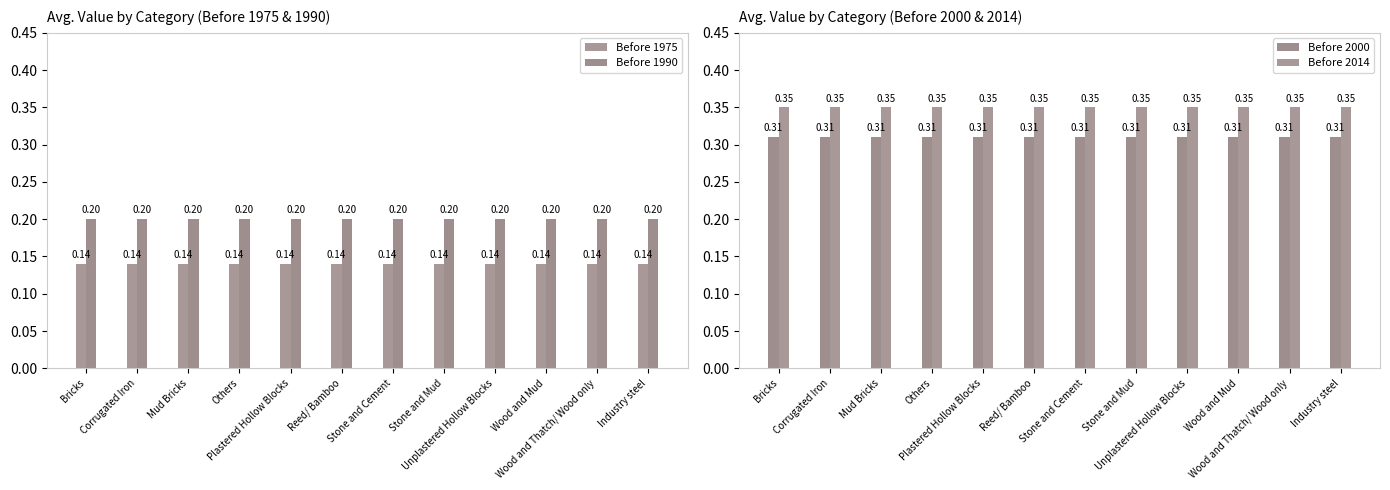

How many bars are there in total?

48